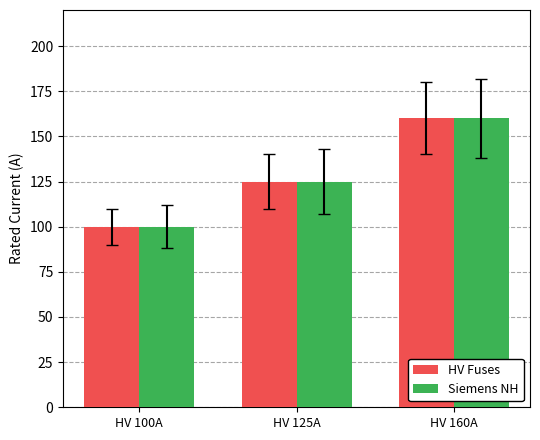

List the labels in order of Siemens NH value, smallest first.

HV 100A, HV 125A, HV 160A